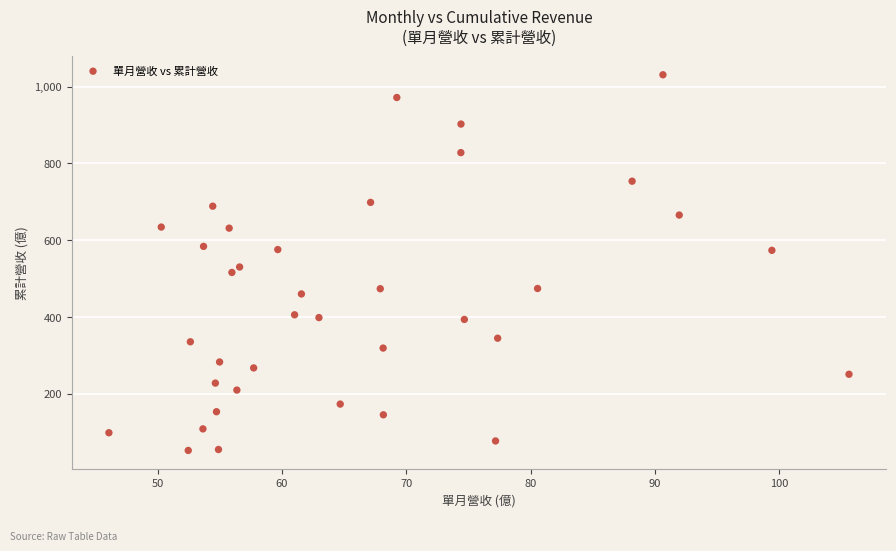

What is the range of X values (max minus min)?

59.5